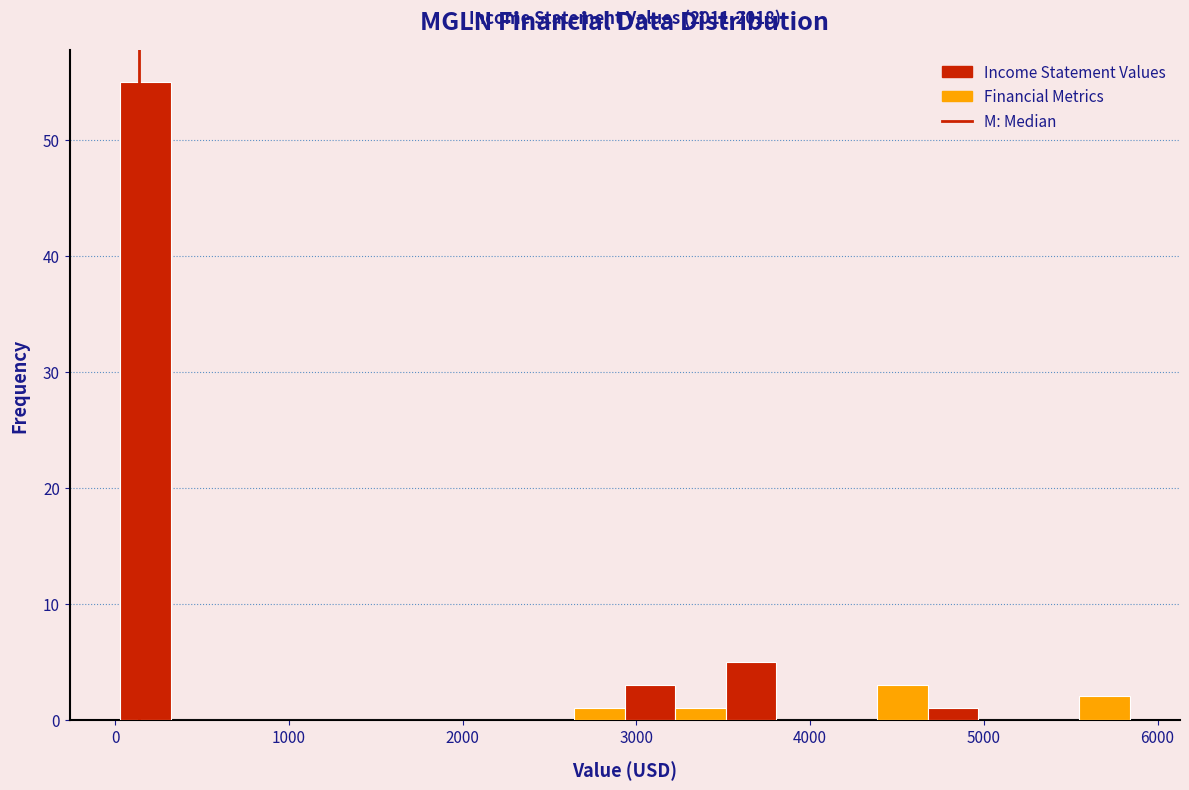

Read against the x-axis, roughly where is the centre of the tallest bar?

200